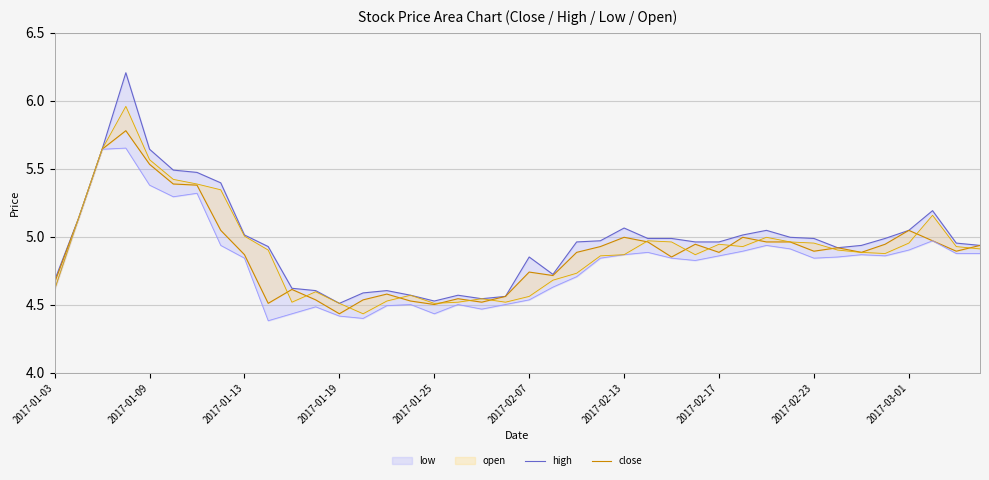

True or false: high and close intersect in this chart.

False